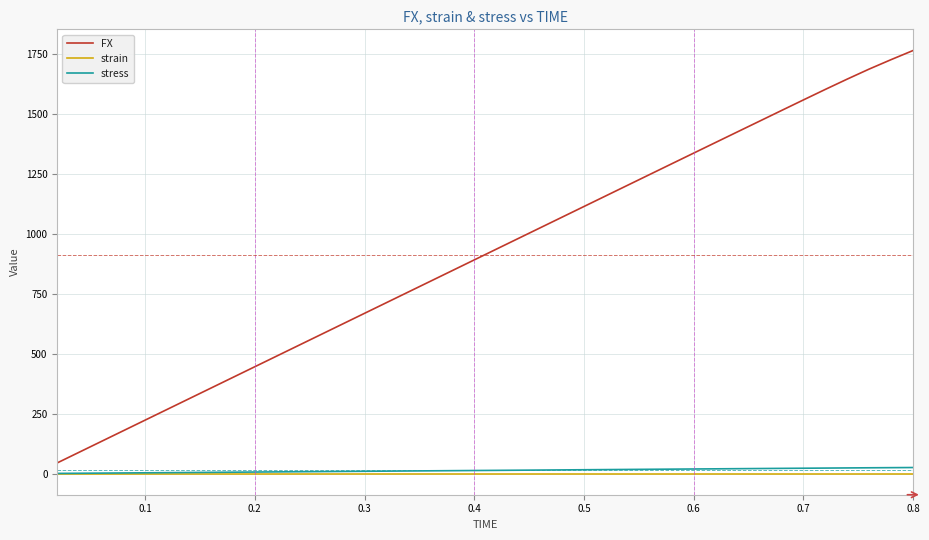

Which series has the largest range (max minus min)?

FX